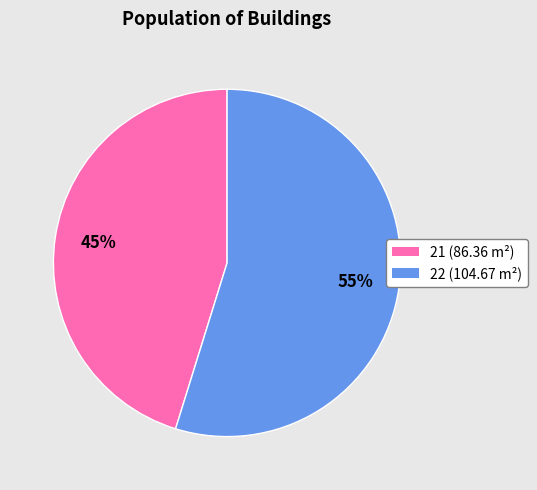

Combined, do 21 and 22 account for over 50%?

Yes